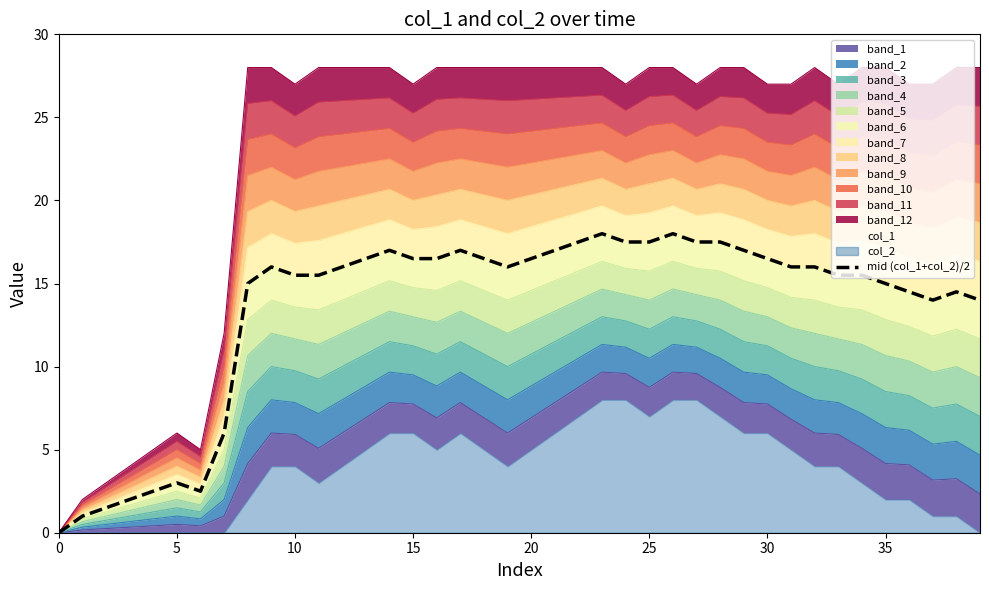

What is the sum of the values at 12 and 19?

32.0